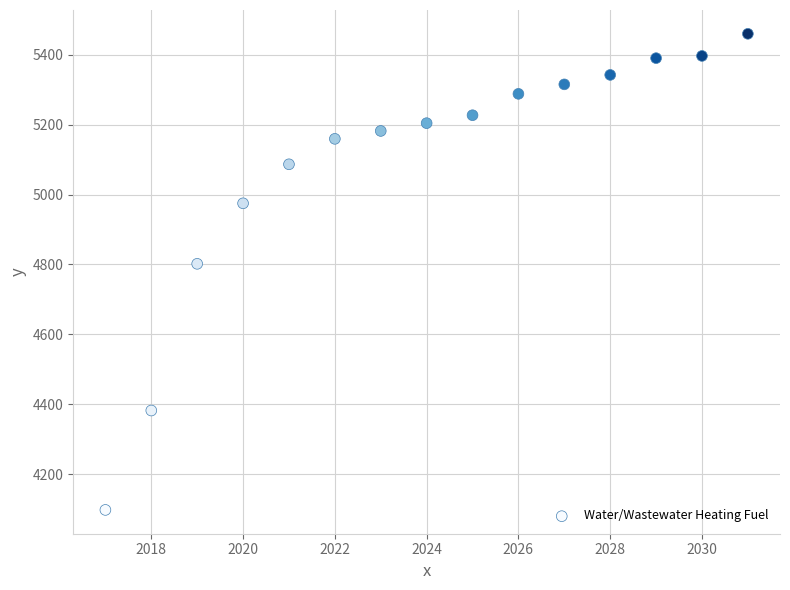

What is the range of X values (max minus min)?

14.0